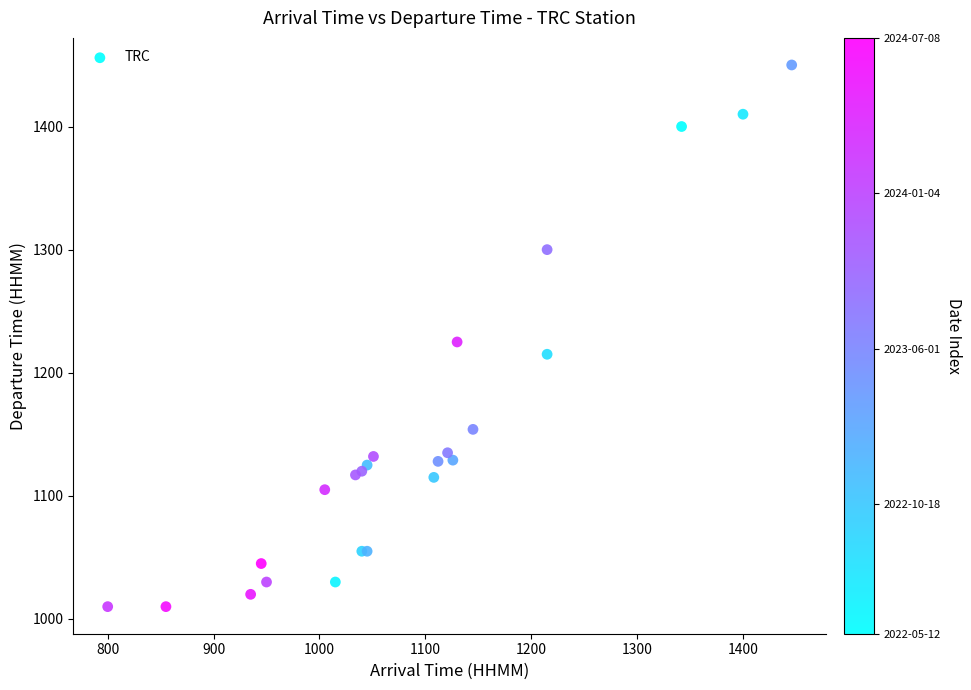

What Y value in the scatter plot is closest to 1230?

1225